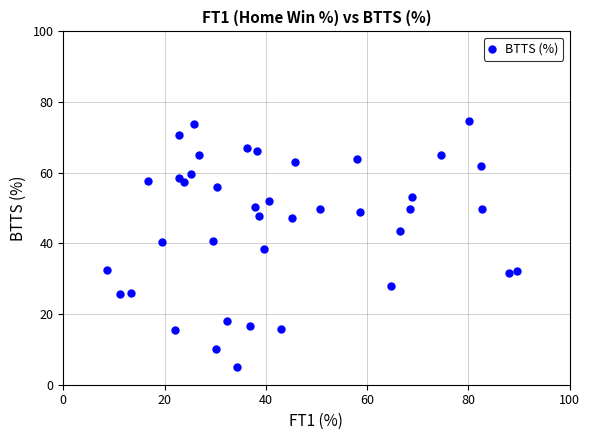

What is the range of Y values (max minus min)?

69.9